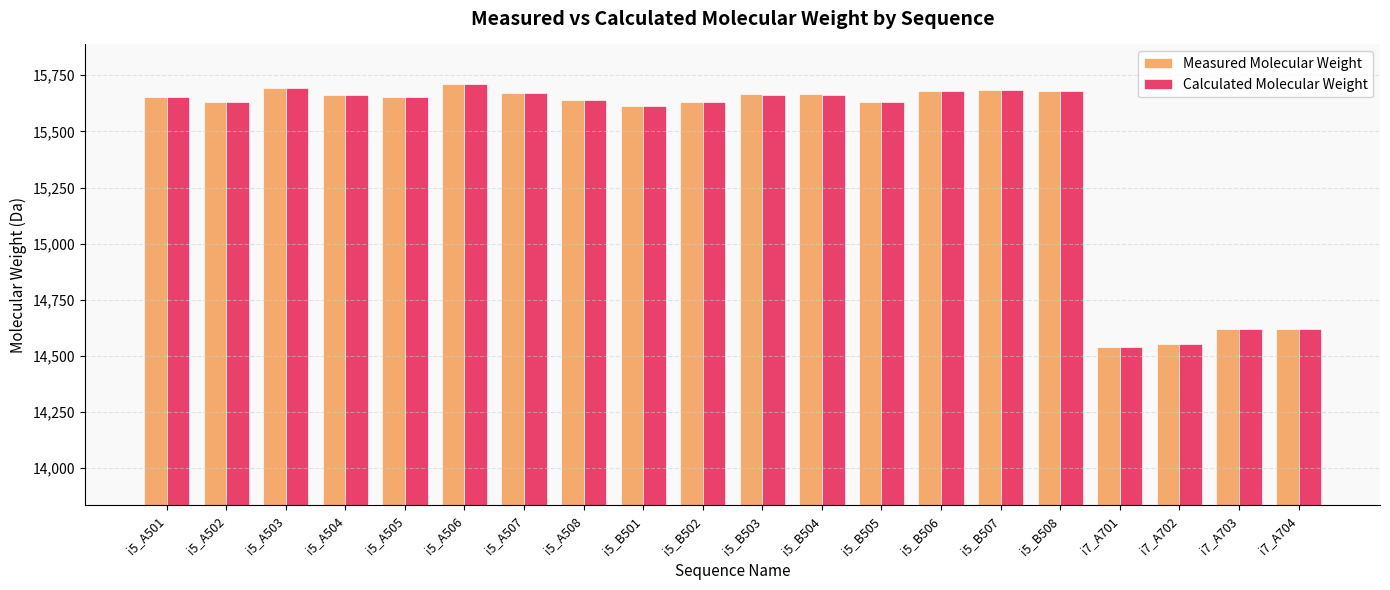

What is the sum of all Measured Molecular Weight values?

308905.1